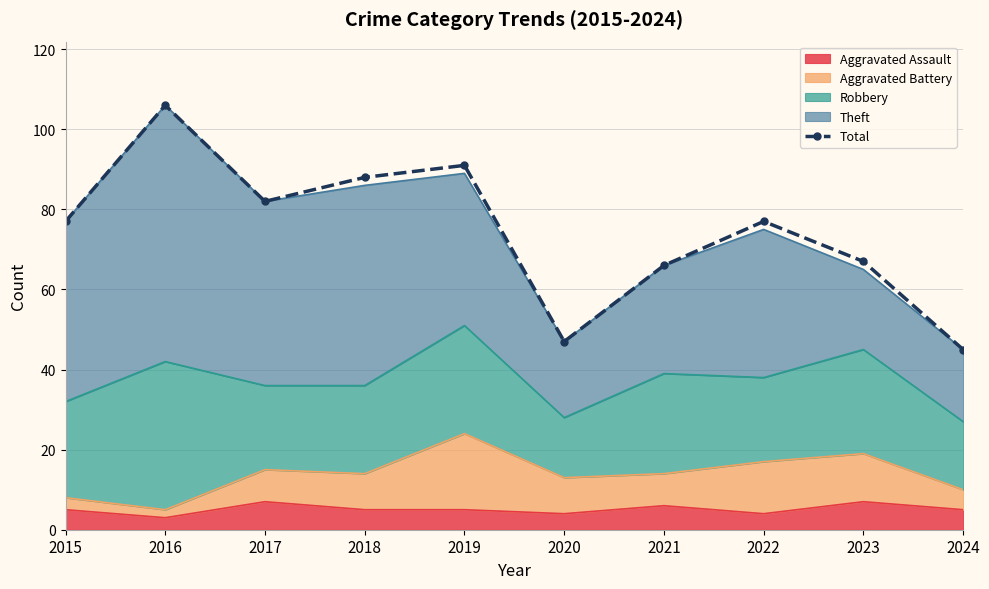

Where is the data nearest to the value 75?

2015